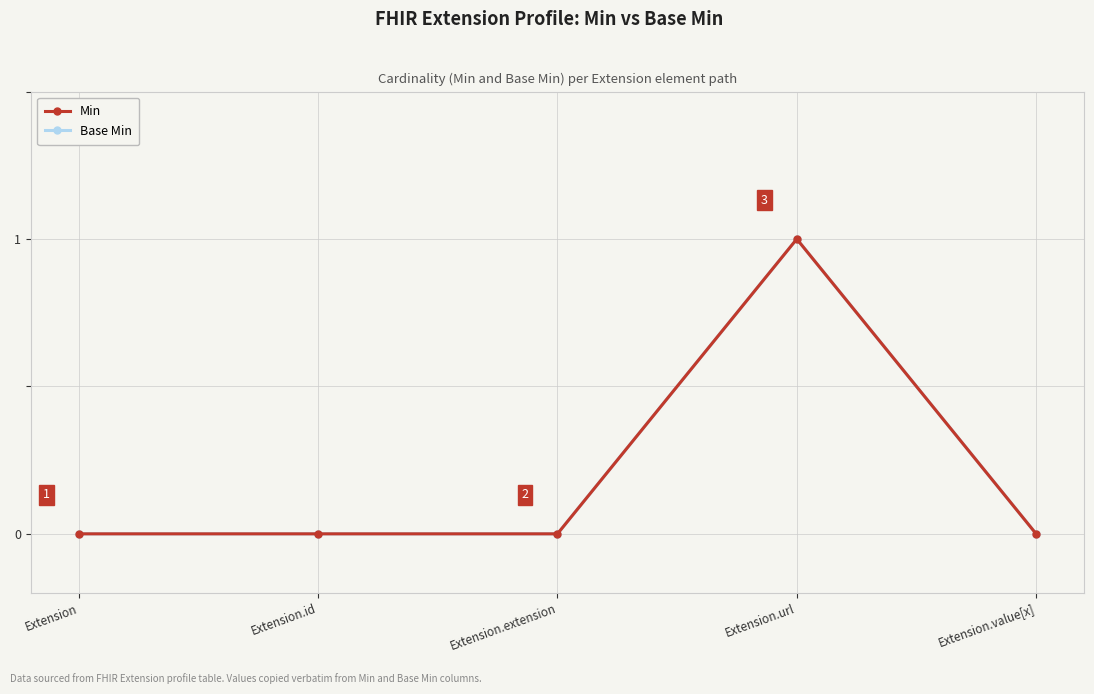

Where is the first local maximum for Min?

Extension.url